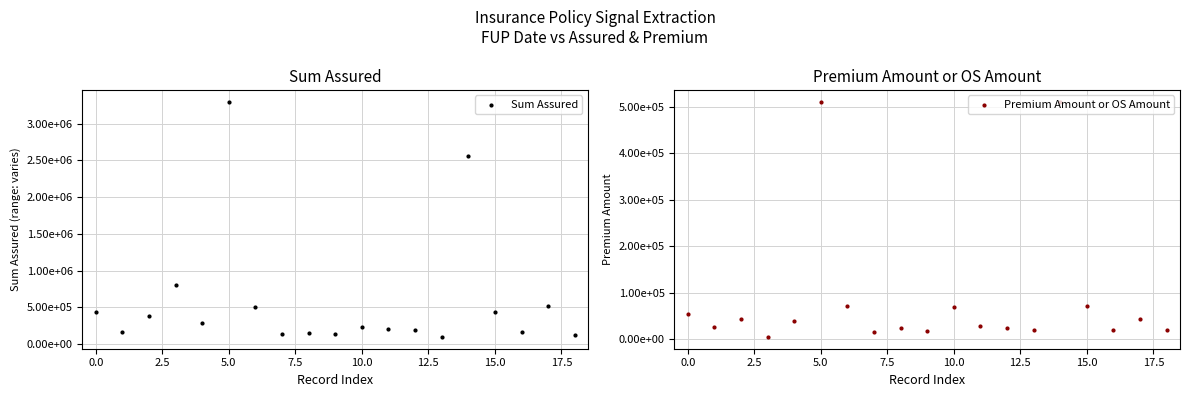

At how many categories does at least one series exceed 1490622?

2